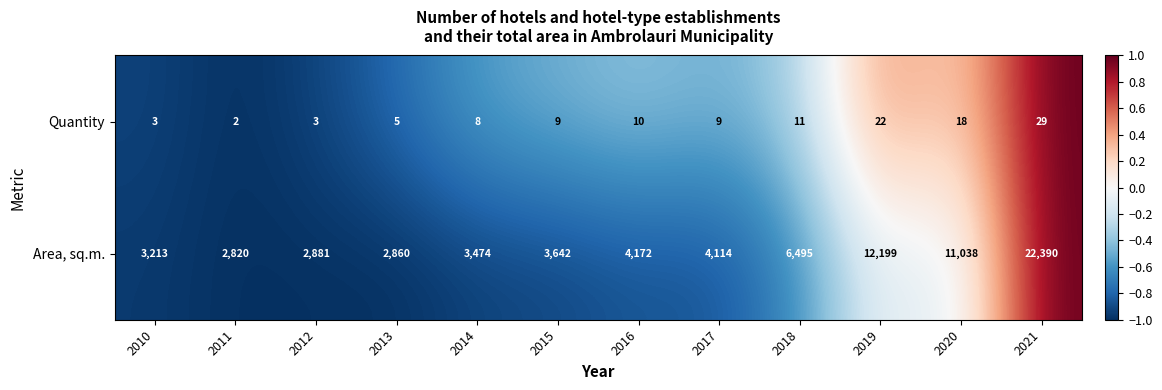

At which category is the sum across all series the highest?

2021